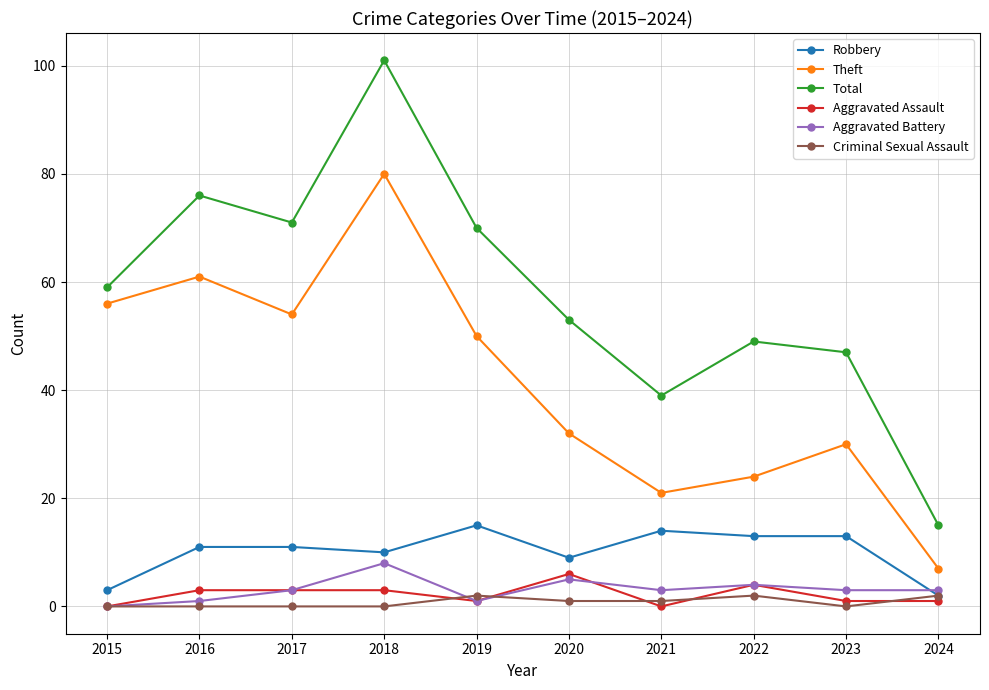

What is the difference between the Theft values at 2015 and 2023?

26